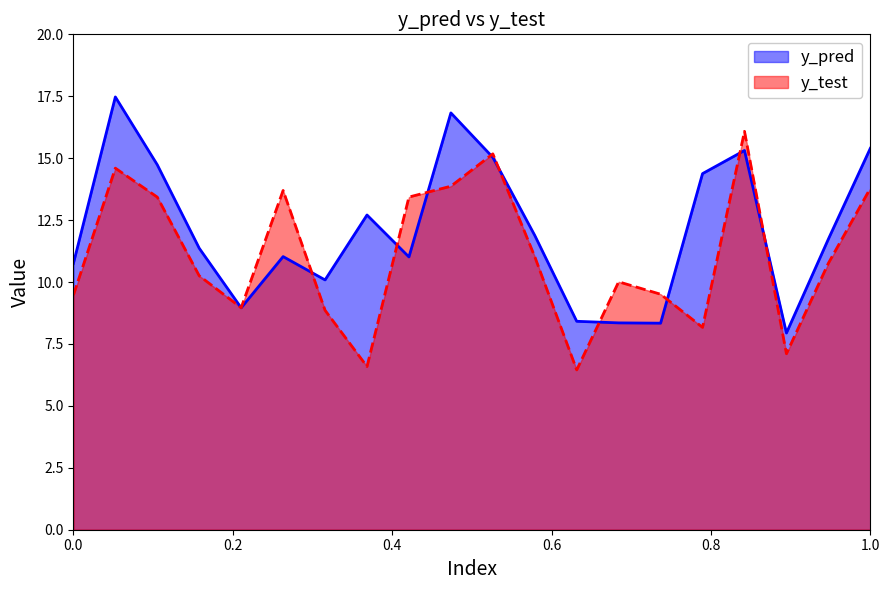

What is the maximum value shown in the chart?

17.5